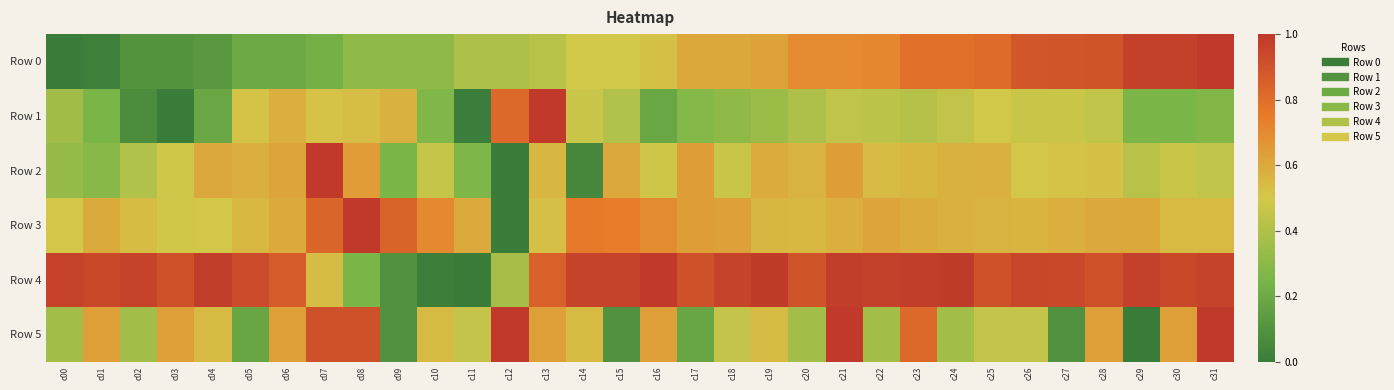

Reading left to right, extract all data points from this chart.

Row 0: c00=0.0	c01=0.0	c02=0.1	c03=0.1	c04=0.1	c05=0.2	c06=0.2	c07=0.2	c08=0.3	c09=0.3	c10=0.3	c11=0.4	c12=0.4	c13=0.4	c14=0.5	c15=0.5	c16=0.5	c17=0.6	c18=0.6	c19=0.6	c20=0.7	c21=0.7	c22=0.7	c23=0.8	c24=0.8	c25=0.8	c26=0.9	c27=0.9	c28=0.9	c29=1.0	c30=1.0	c31=1.0
Row 1: c00=0.4	c01=0.2	c02=0.1	c03=0.0	c04=0.2	c05=0.5	c06=0.6	c07=0.5	c08=0.5	c09=0.6	c10=0.3	c11=0.0	c12=0.8	c13=1.0	c14=0.5	c15=0.4	c16=0.2	c17=0.3	c18=0.3	c19=0.3	c20=0.4	c21=0.4	c22=0.4	c23=0.4	c24=0.5	c25=0.5	c26=0.5	c27=0.5	c28=0.4	c29=0.3	c30=0.3	c31=0.3
Row 2: c00=0.3	c01=0.3	c02=0.4	c03=0.5	c04=0.6	c05=0.6	c06=0.6	c07=1.0	c08=0.6	c09=0.3	c10=0.5	c11=0.3	c12=0.0	c13=0.6	c14=0.1	c15=0.6	c16=0.5	c17=0.6	c18=0.5	c19=0.6	c20=0.6	c21=0.6	c22=0.5	c23=0.6	c24=0.6	c25=0.6	c26=0.5	c27=0.5	c28=0.5	c29=0.4	c30=0.5	c31=0.4
Row 3: c00=0.5	c01=0.6	c02=0.5	c03=0.5	c04=0.5	c05=0.6	c06=0.6	c07=0.8	c08=1.0	c09=0.8	c10=0.7	c11=0.6	c12=0.0	c13=0.5	c14=0.8	c15=0.7	c16=0.7	c17=0.6	c18=0.6	c19=0.6	c20=0.6	c21=0.6	c22=0.6	c23=0.6	c24=0.6	c25=0.6	c26=0.6	c27=0.6	c28=0.6	c29=0.6	c30=0.5	c31=0.5
Row 4: c00=1.0	c01=0.9	c02=1.0	c03=0.9	c04=1.0	c05=0.9	c06=0.9	c07=0.5	c08=0.3	c09=0.1	c10=0.0	c11=0.0	c12=0.4	c13=0.8	c14=1.0	c15=1.0	c16=1.0	c17=0.9	c18=1.0	c19=1.0	c20=0.9	c21=1.0	c22=1.0	c23=1.0	c24=1.0	c25=0.9	c26=0.9	c27=0.9	c28=0.9	c29=1.0	c30=0.9	c31=1.0
Row 5: c00=0.4	c01=0.6	c02=0.4	c03=0.6	c04=0.5	c05=0.2	c06=0.6	c07=0.9	c08=0.9	c09=0.1	c10=0.5	c11=0.5	c12=1.0	c13=0.6	c14=0.5	c15=0.1	c16=0.6	c17=0.2	c18=0.5	c19=0.5	c20=0.4	c21=1.0	c22=0.4	c23=0.8	c24=0.4	c25=0.5	c26=0.5	c27=0.1	c28=0.6	c29=0.0	c30=0.6	c31=1.0